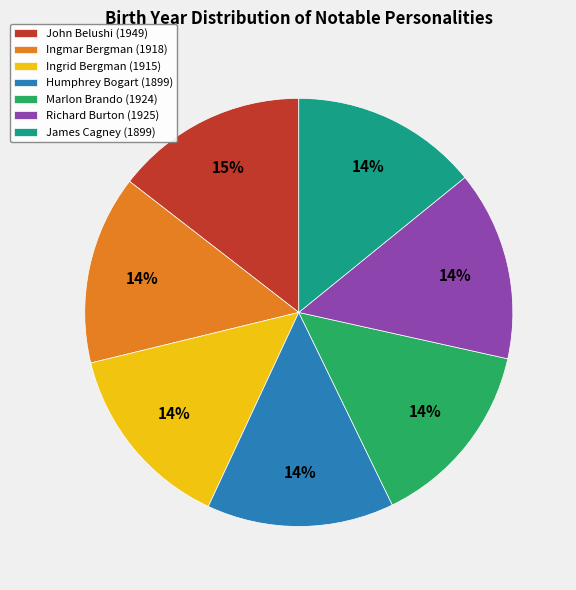

To the nearest percent, what is the average slice percentage?

14%